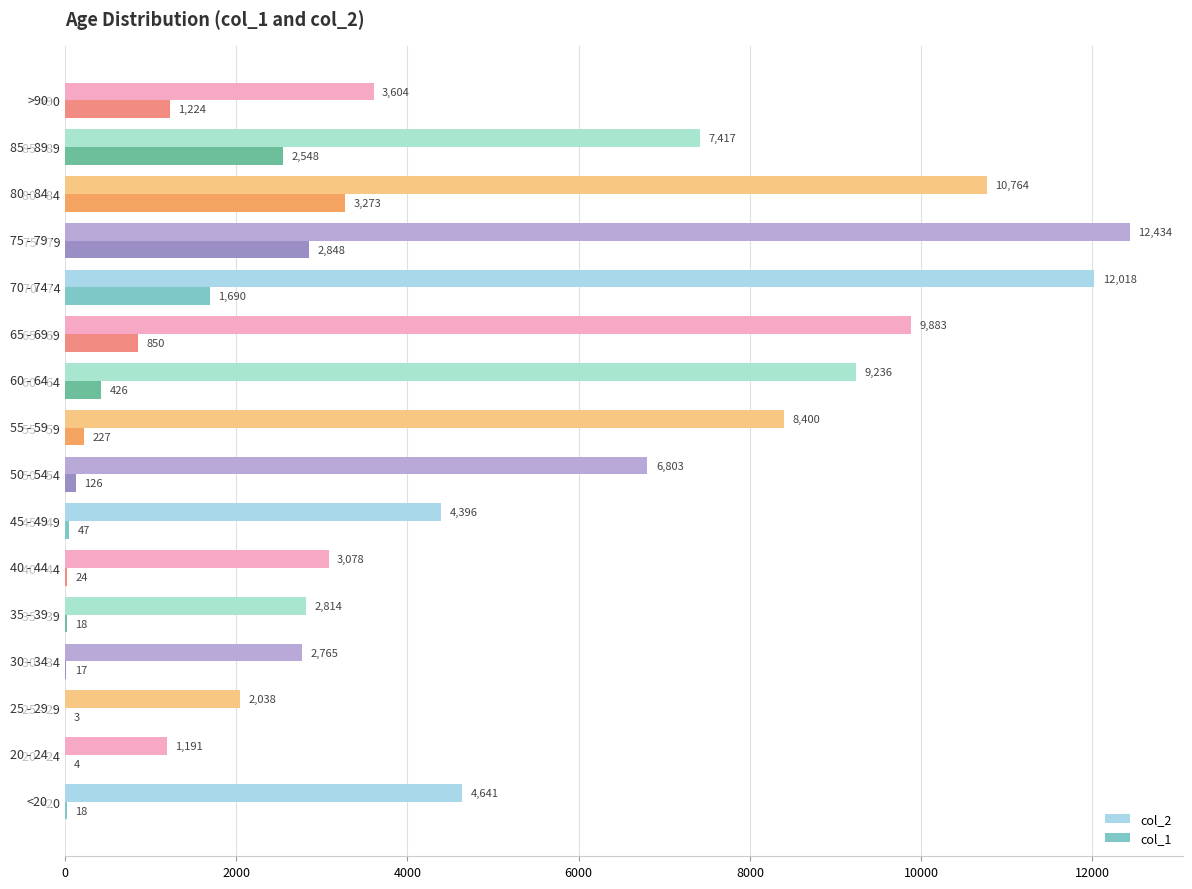

What is the greatest value displayed?

12434